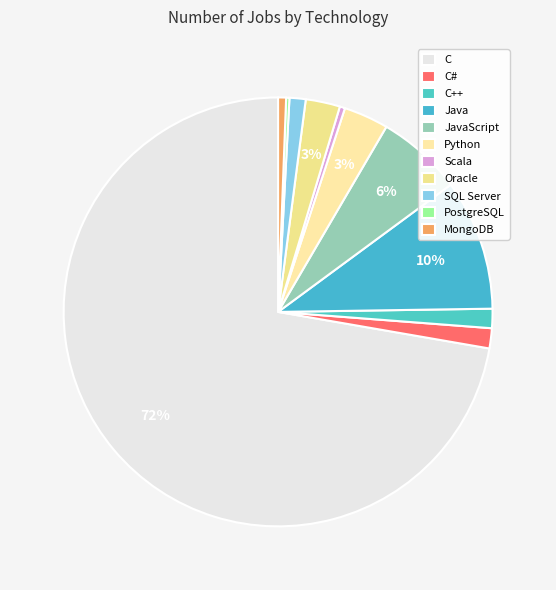

True or false: MongoDB accounts for 11% of the total.

False